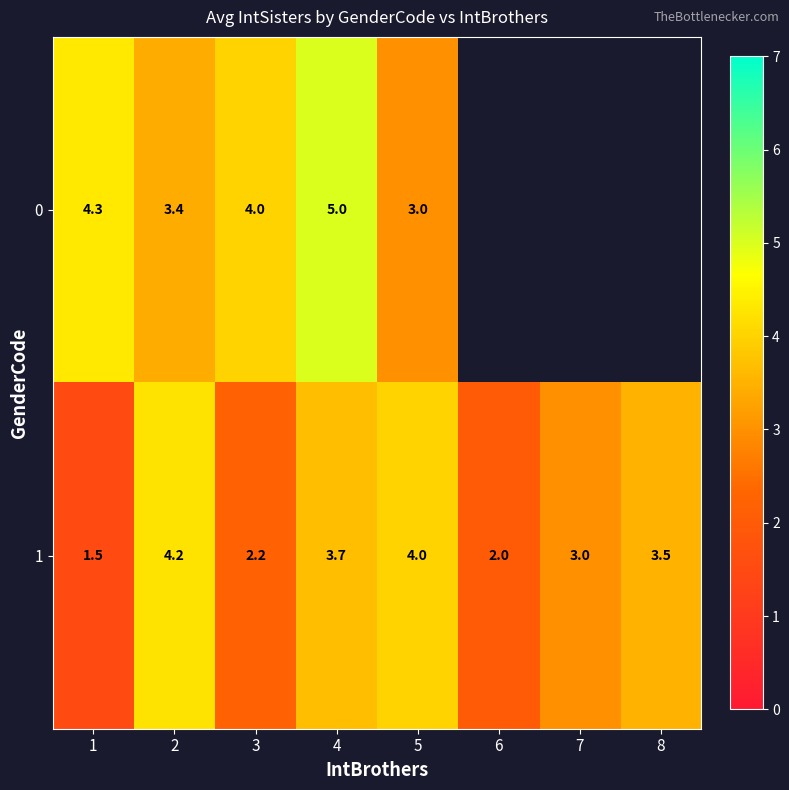

What is the sum of all 1 values?

24.1